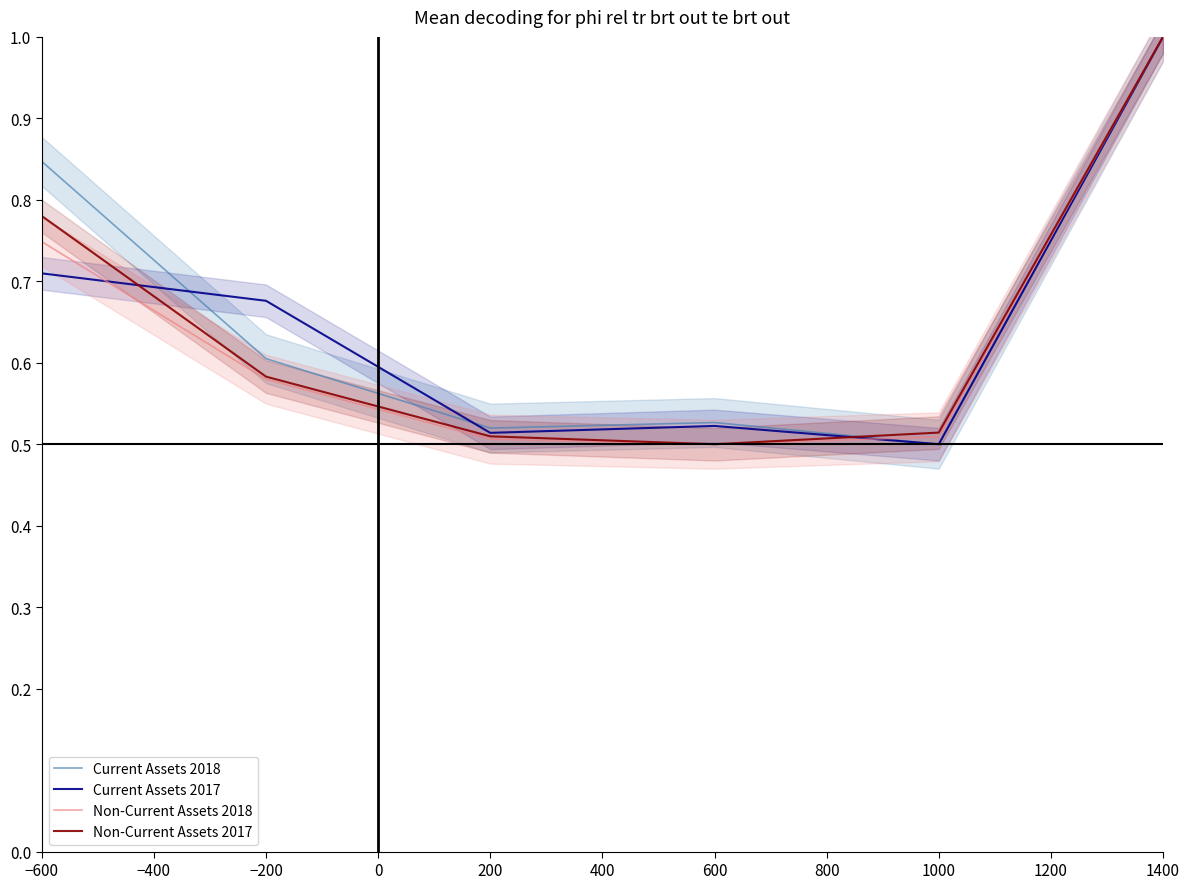

At which label does Current Assets 2017 reach its minimum?

1000